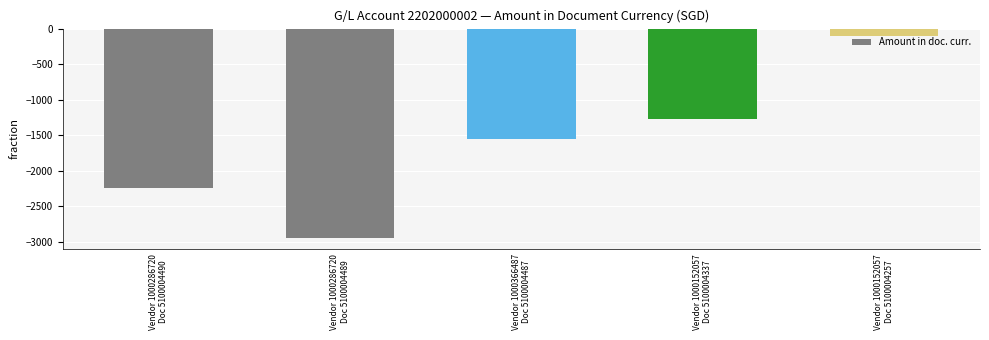

What is the label of the 1st bar from the left?

Vendor 1000286720
Doc 5100004490